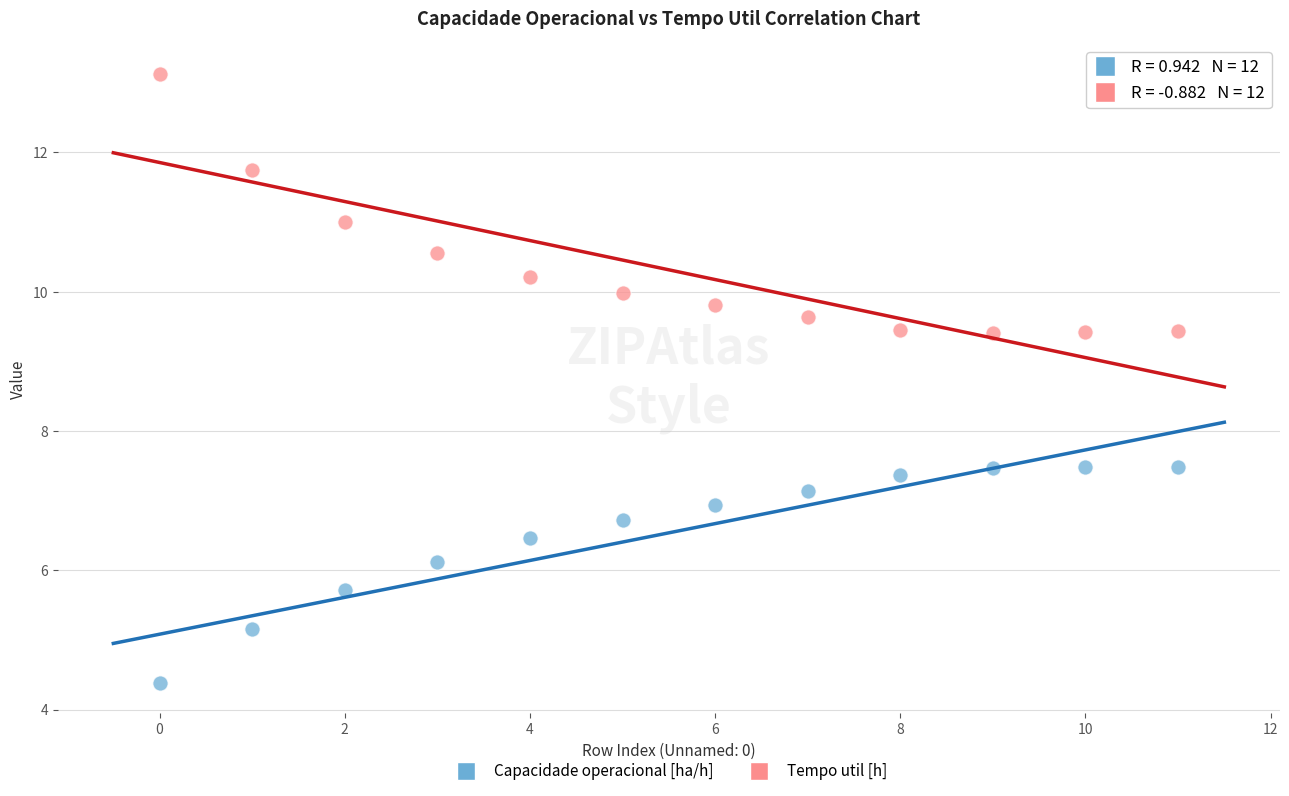

Which series reaches the maximum Y coordinate?

Tempo util [h]